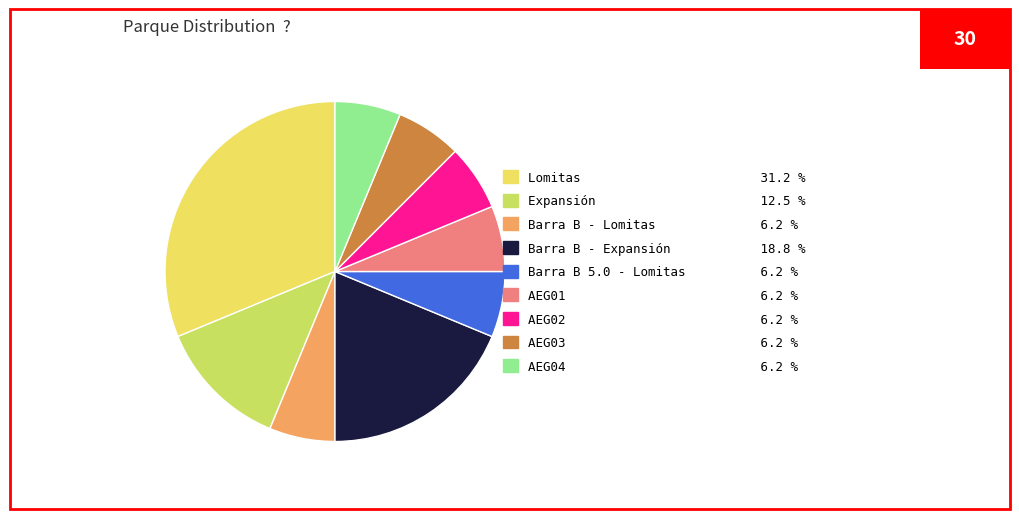

Does any single category account for the majority?

No